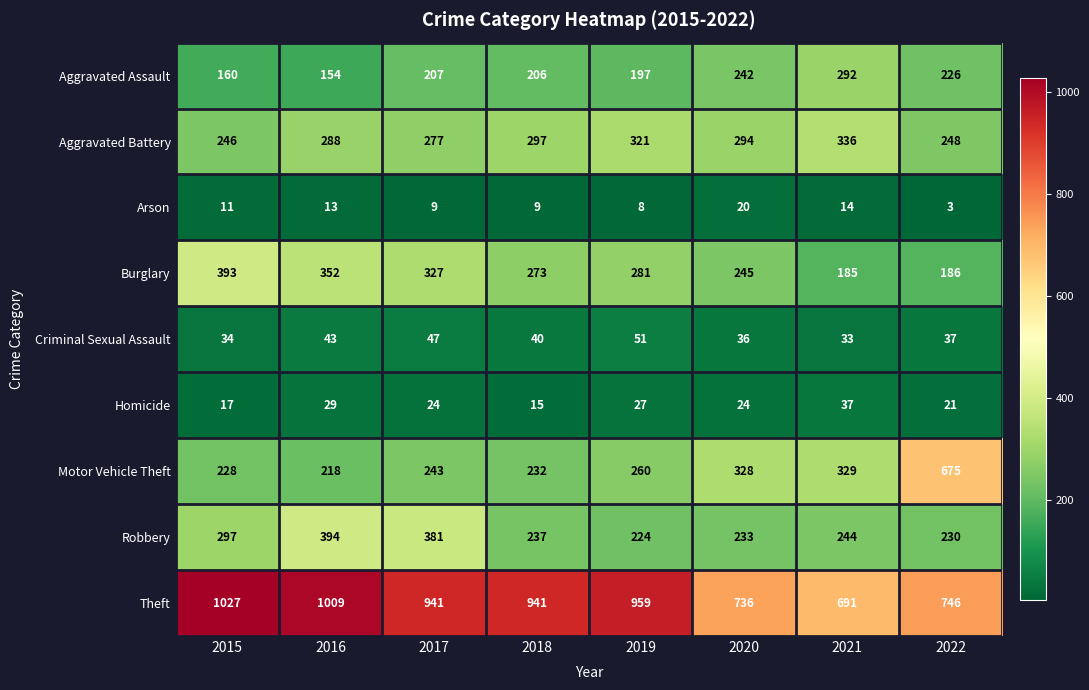

At how many categories does at least one series exceed 879?

5